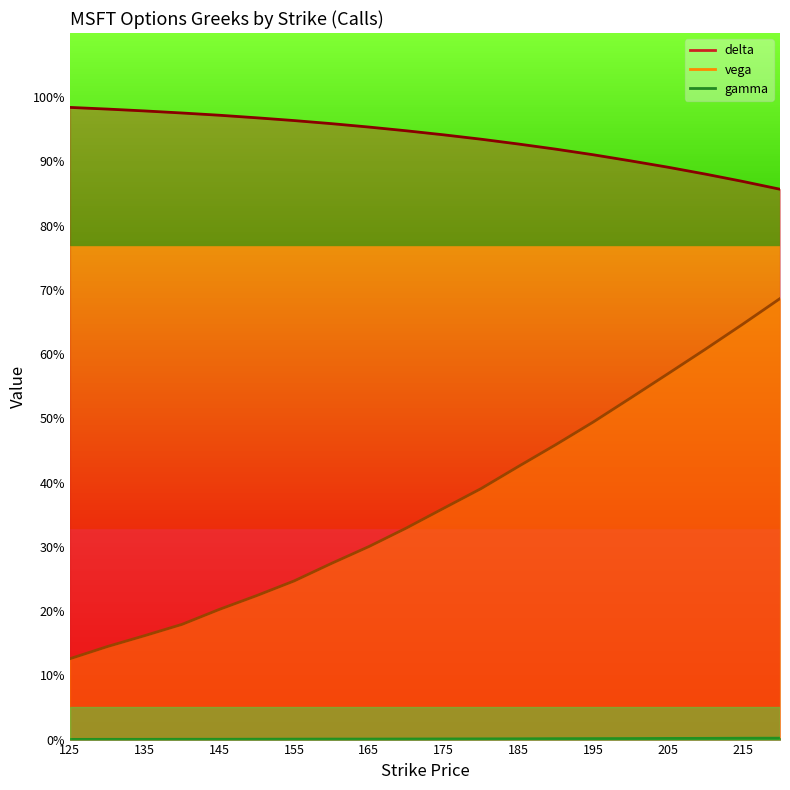

True or false: gamma has more than 0 interior local peaks.

False